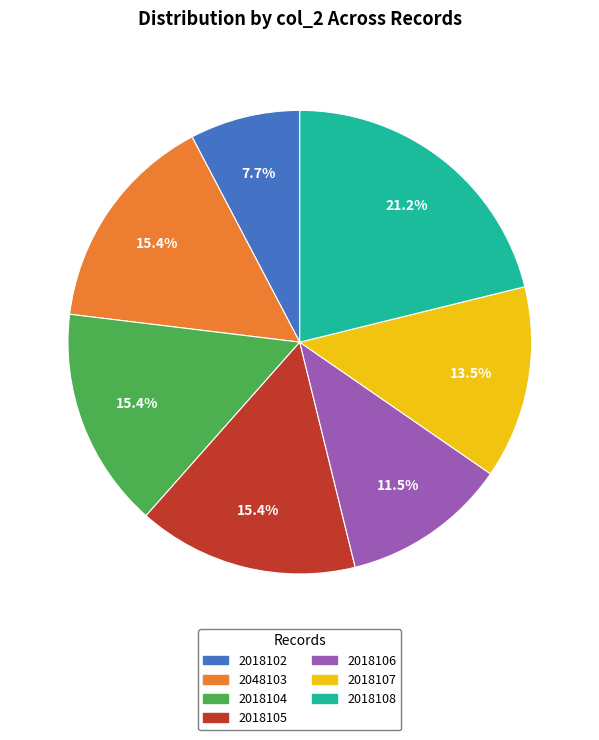

Do 2048103 and 2018107 together represent more than half of the pie?

No